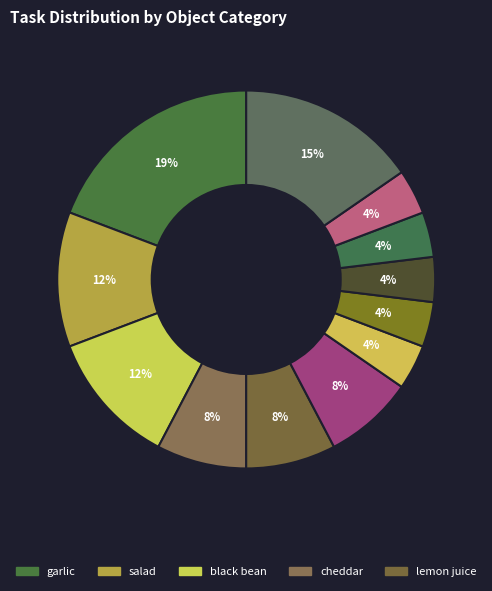

Count the number of slices in the pie.

12